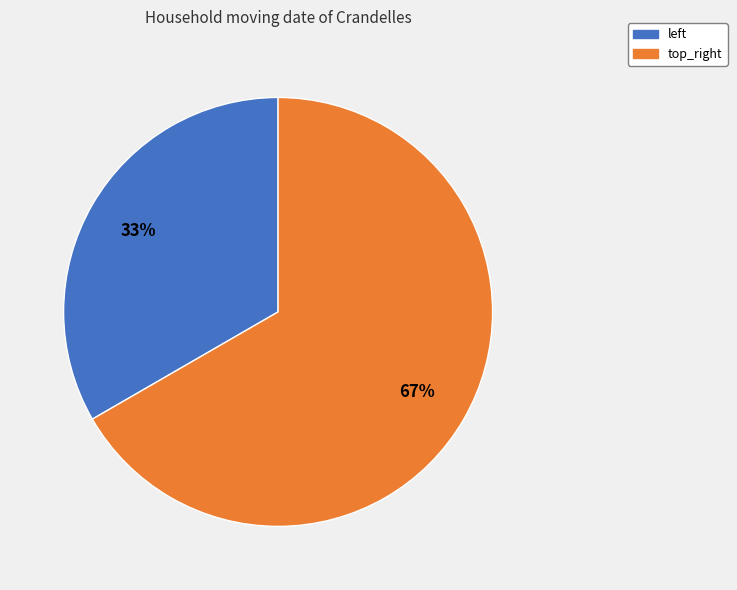

Is there a majority slice in this chart?

Yes